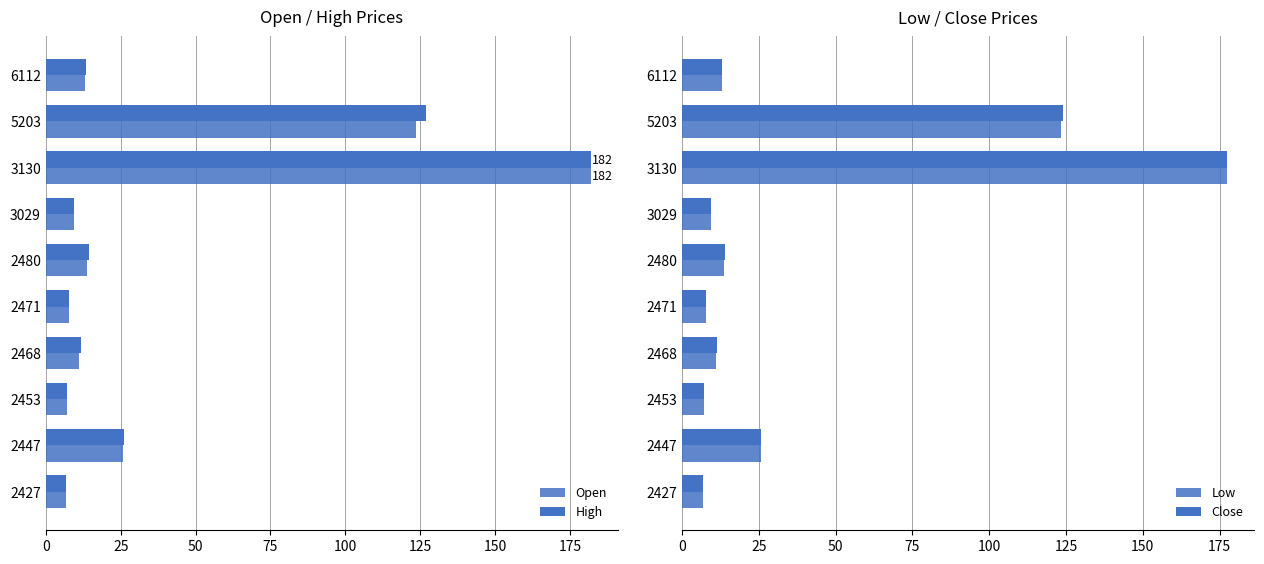

What is the highest value of the Low series?

177.5